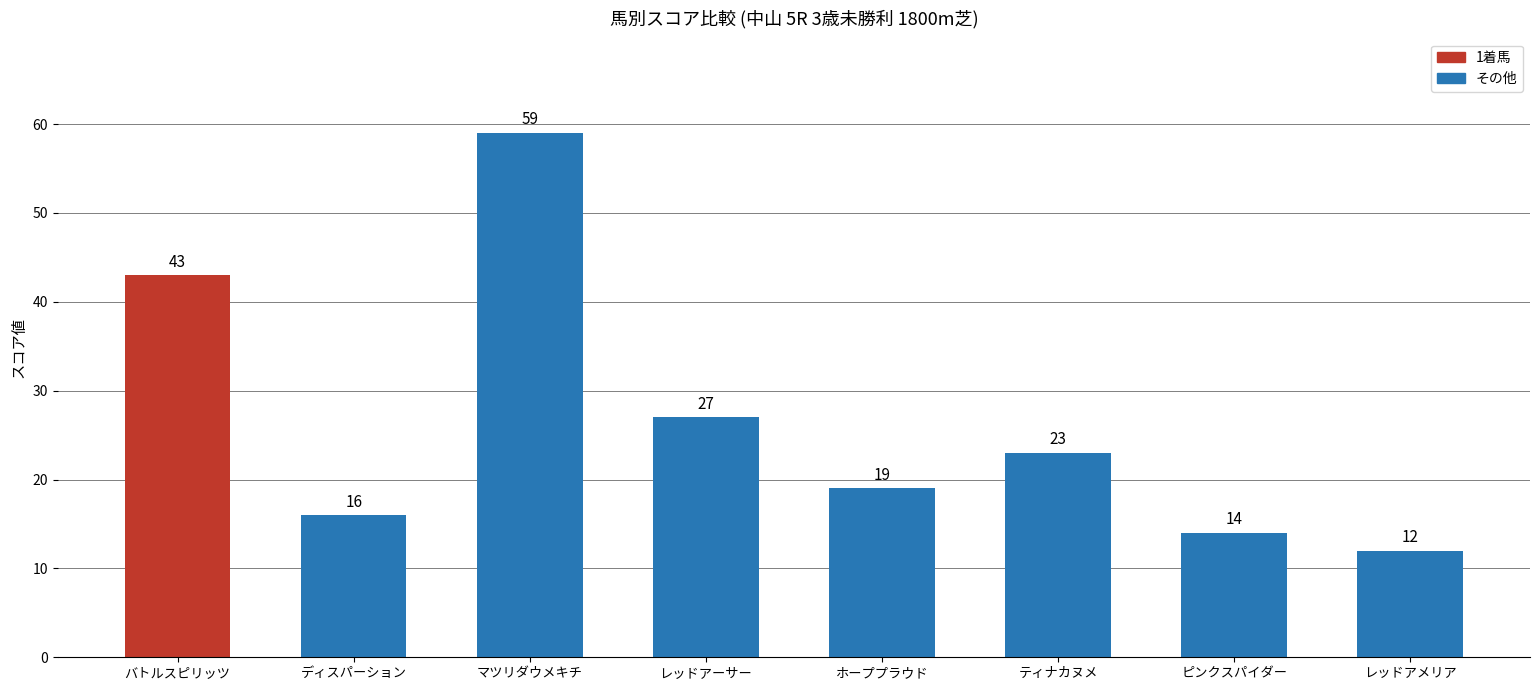

What is the difference between the maximum and minimum values?

47